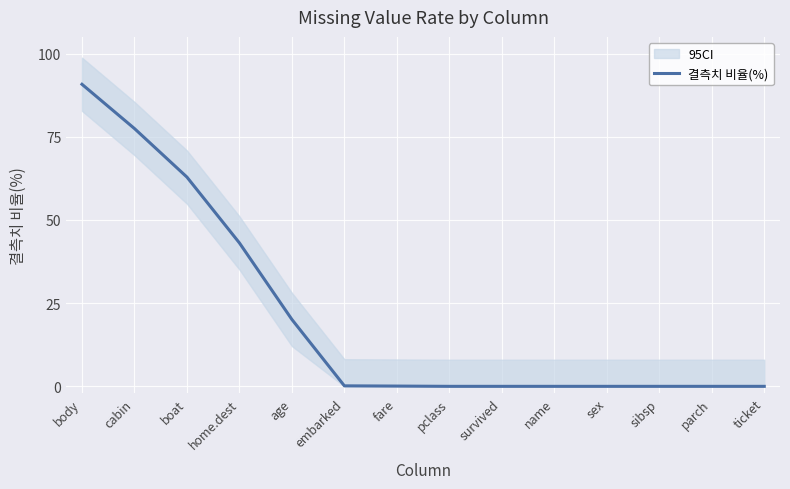

What is the average value?

21.0